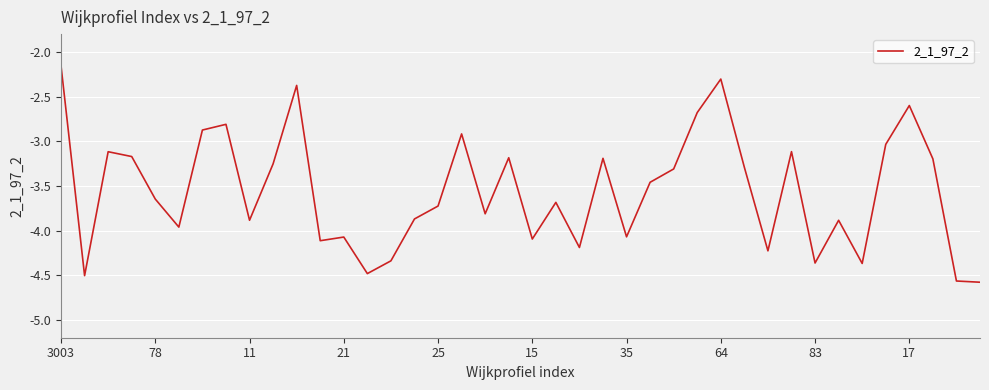

What is the difference between the maximum and minimum values?

2.4